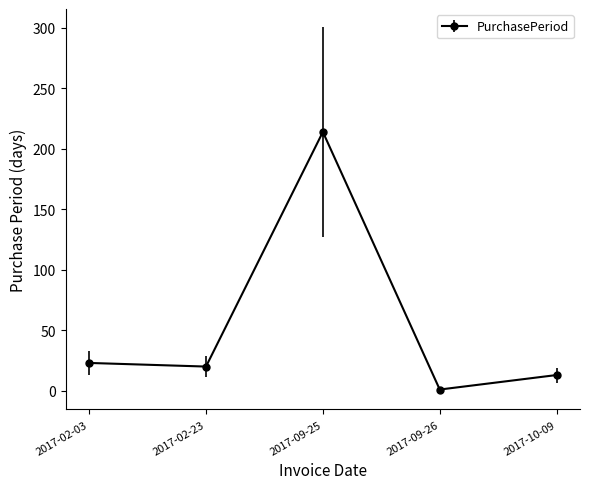

What is the label of the 3rd point from the right?

2017-09-25